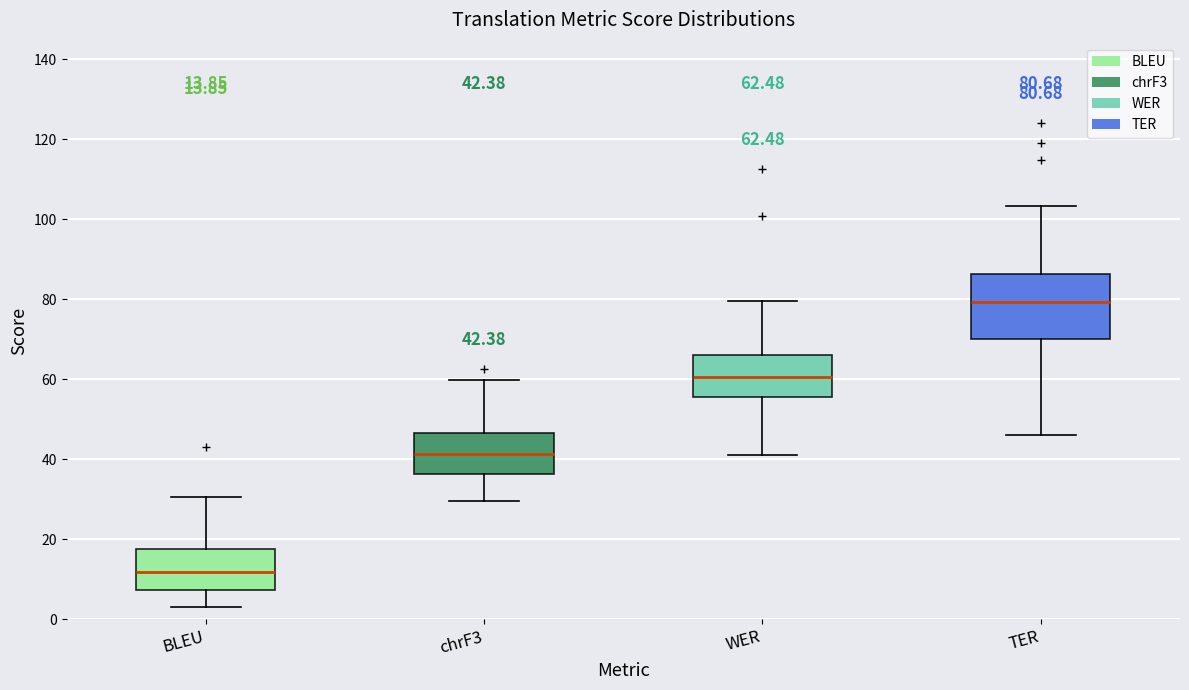

Which box's median line is the lowest?

BLEU